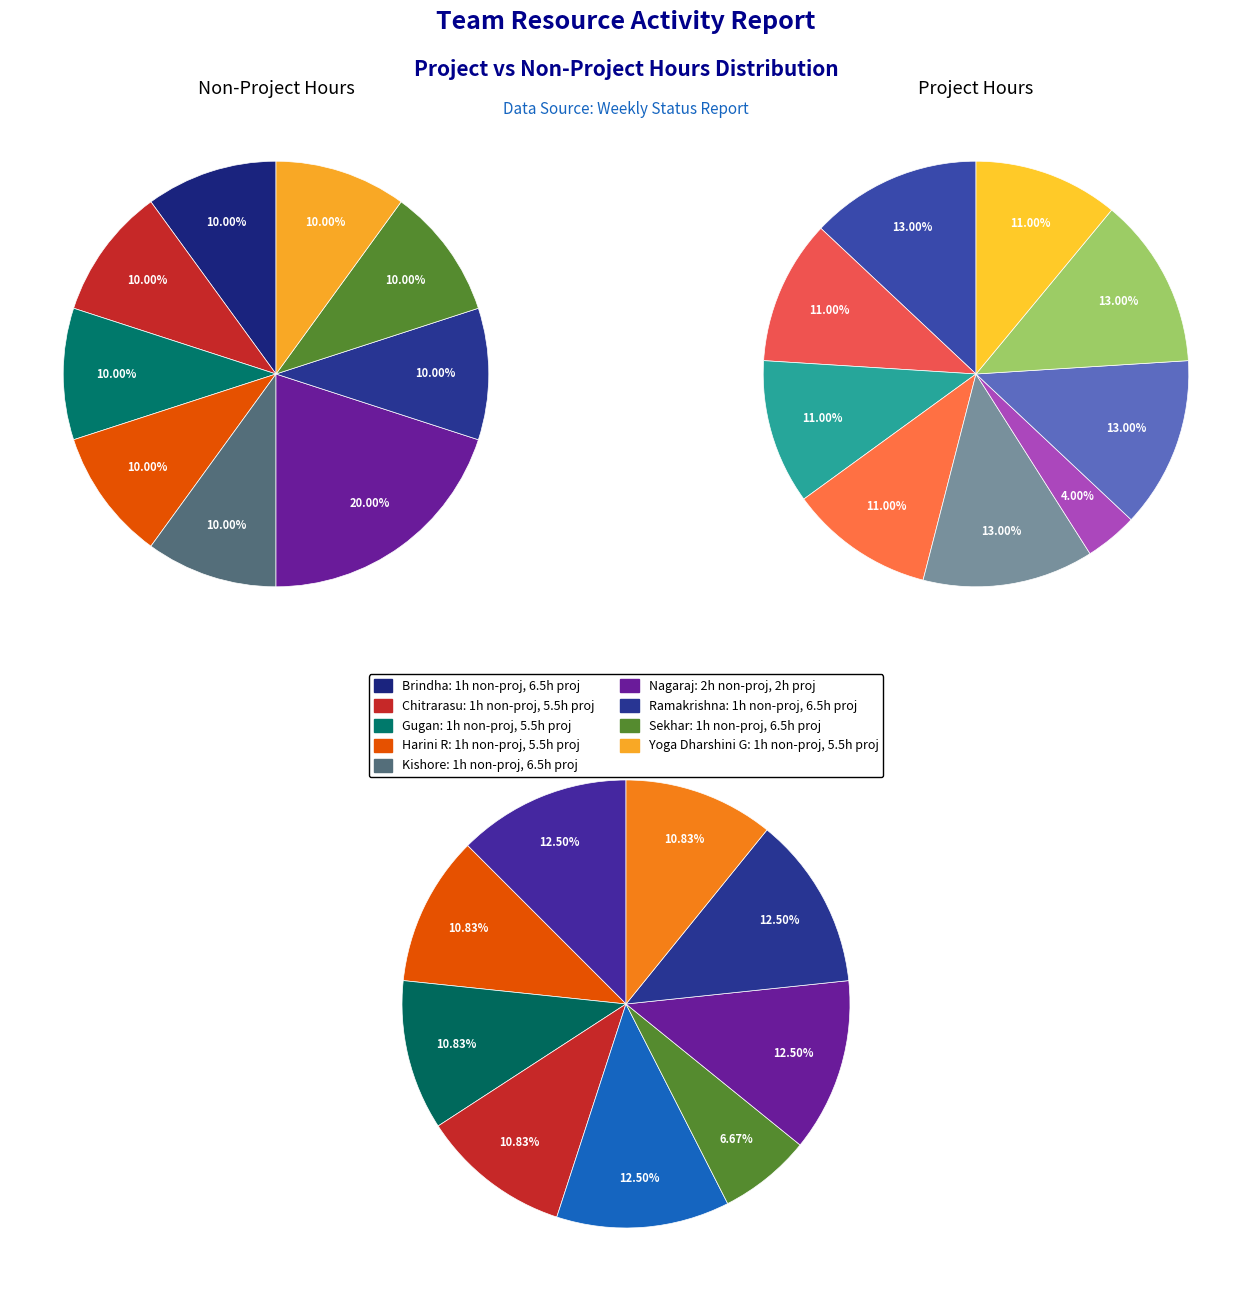

Is the sum of Ramakrishna and Sekhar greater than half?

No